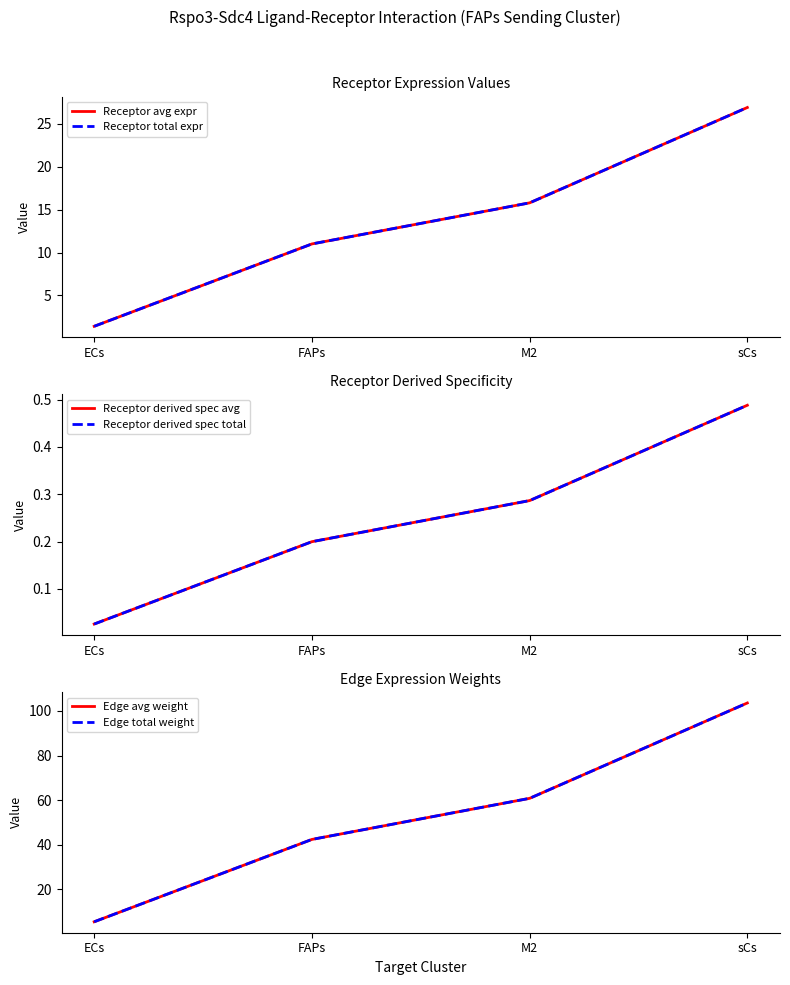

How many distinct data groups are displayed?

6